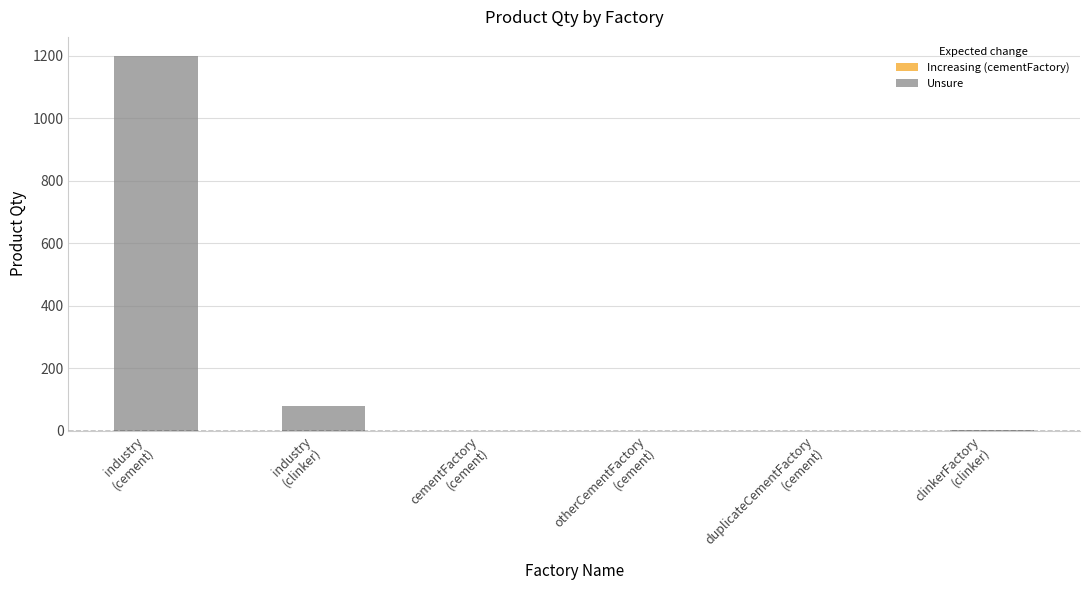

Count the number of categories in the chart.

6